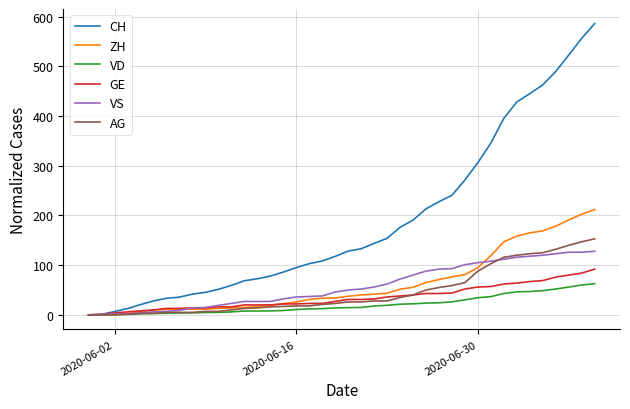

Is this an area chart (filled region under the line)?

No